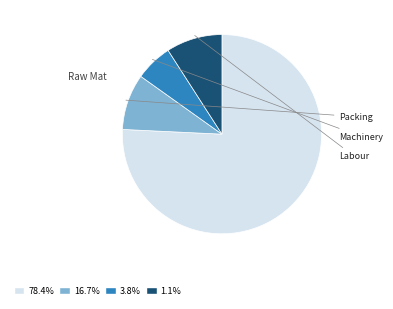

Is there a majority slice in this chart?

Yes